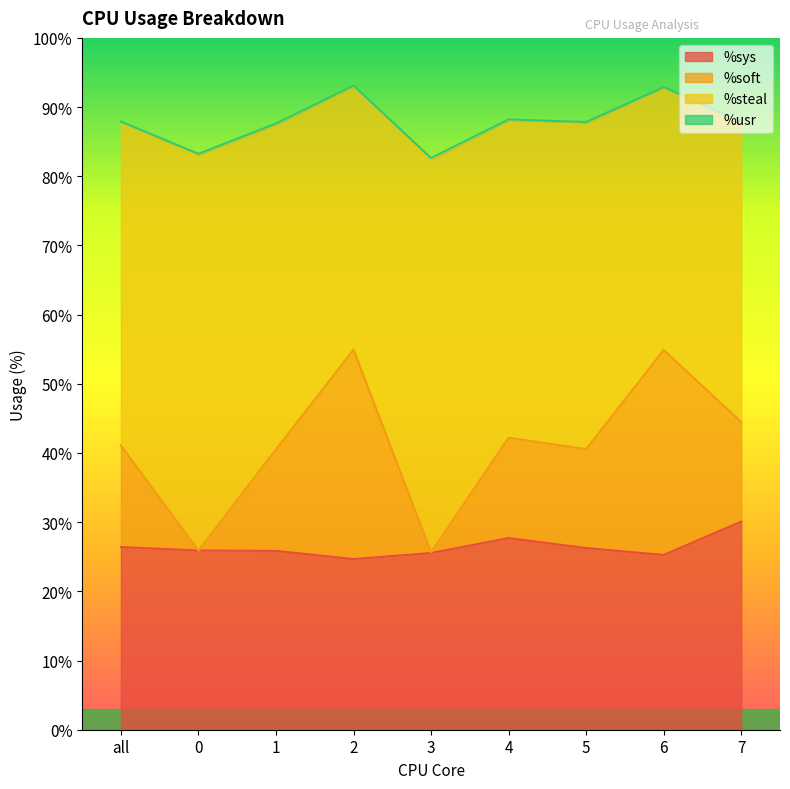

Which category has the highest value in the %sys series?

7